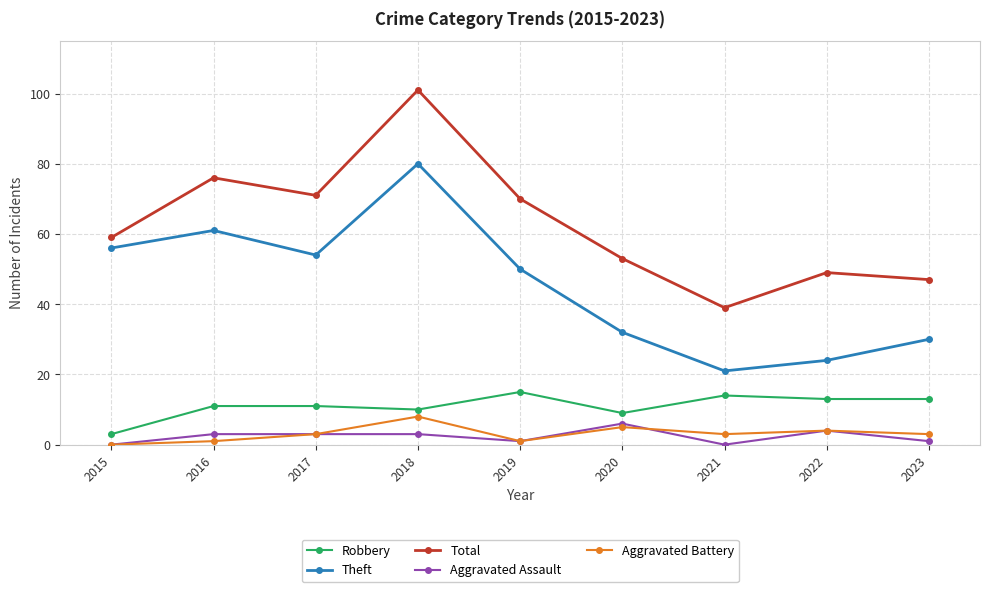

Which series has the widest spread of values?

Total